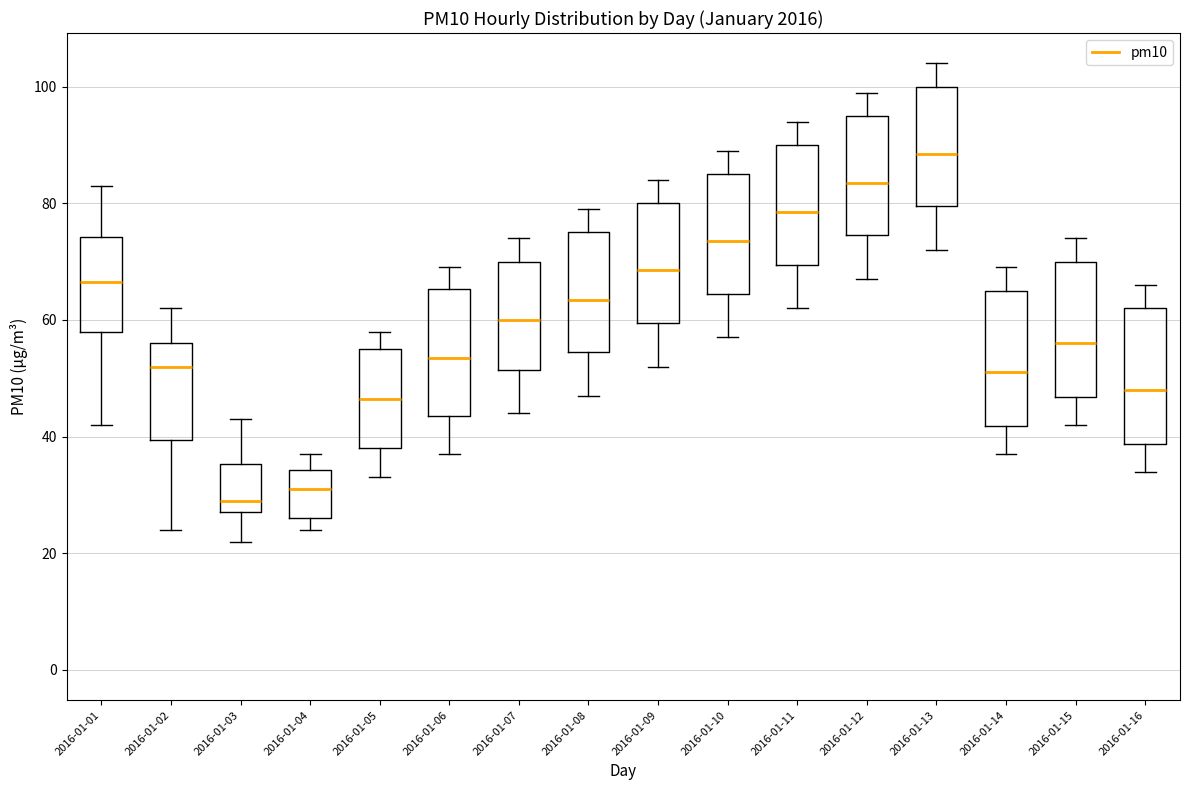

Reading left to right, transcribe this box plot: for each box, give where its median line is, the range the box spans, and where its two whiskers end, as read against the y-axis. The values are not printed on the chart, so give them approximately, as read against the axis.

2016-01-01: median 66, box 58 to 74, whiskers 42 to 84
2016-01-02: median 52, box 40 to 56, whiskers 24 to 62
2016-01-03: median 30, box 28 to 36, whiskers 22 to 44
2016-01-04: median 32, box 26 to 34, whiskers 24 to 38
2016-01-05: median 46, box 38 to 56, whiskers 34 to 58
2016-01-06: median 54, box 44 to 66, whiskers 38 to 70
2016-01-07: median 60, box 52 to 70, whiskers 44 to 74
2016-01-08: median 64, box 54 to 76, whiskers 48 to 80
2016-01-09: median 68, box 60 to 80, whiskers 52 to 84
2016-01-10: median 74, box 64 to 86, whiskers 58 to 90
2016-01-11: median 78, box 70 to 90, whiskers 62 to 94
2016-01-12: median 84, box 74 to 96, whiskers 68 to 100
2016-01-13: median 88, box 80 to 100, whiskers 72 to 104
2016-01-14: median 52, box 42 to 66, whiskers 38 to 70
2016-01-15: median 56, box 46 to 70, whiskers 42 to 74
2016-01-16: median 48, box 38 to 62, whiskers 34 to 66